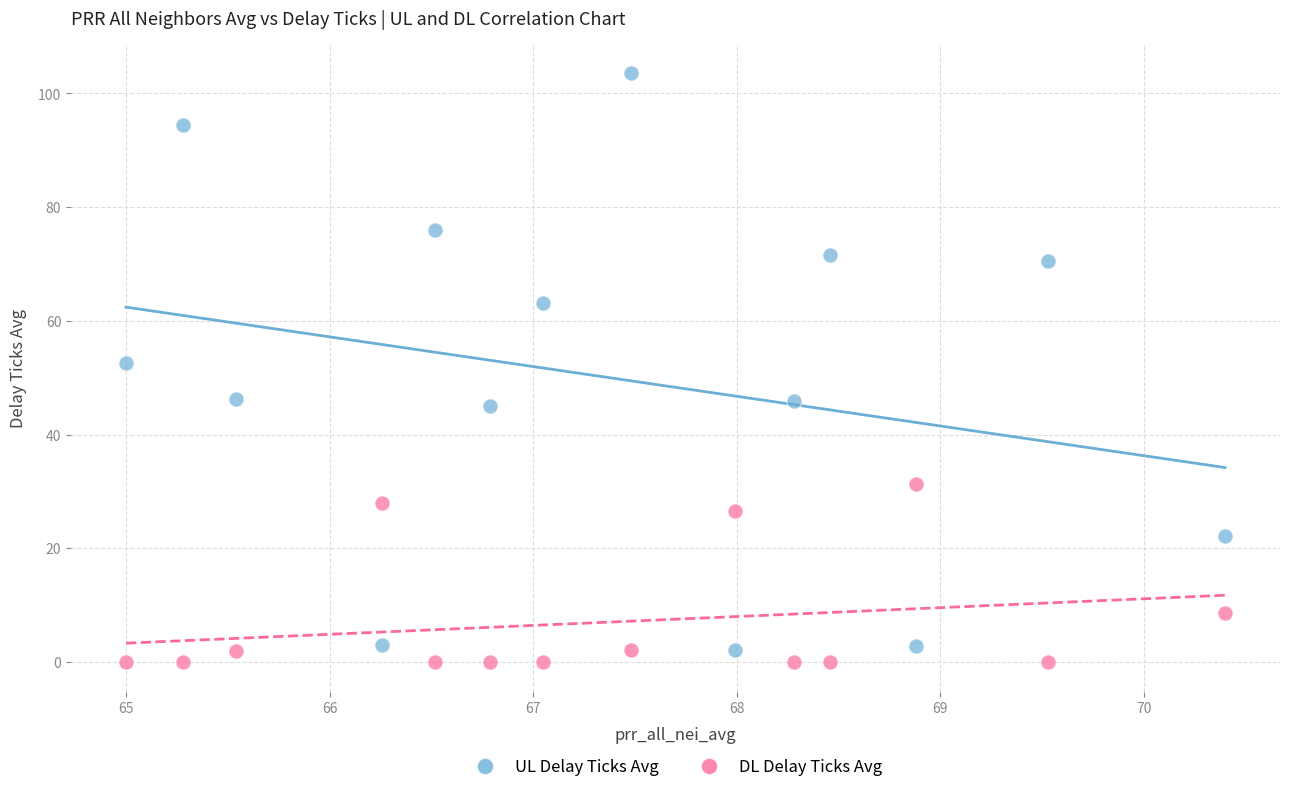

What is the X range (max minus min) for the scatter plot?

5.4